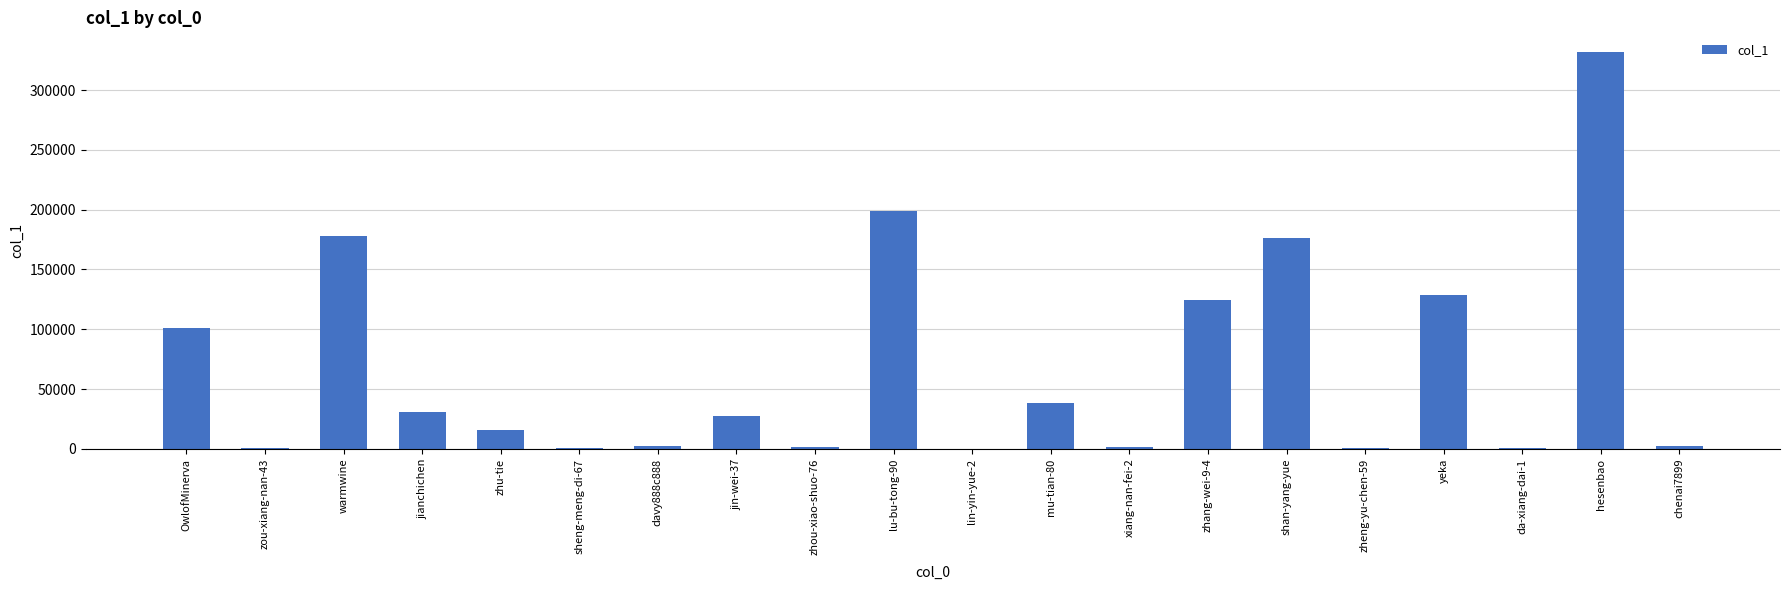

Between zhang-wei-9-4 and davy888c888, which is larger?

zhang-wei-9-4